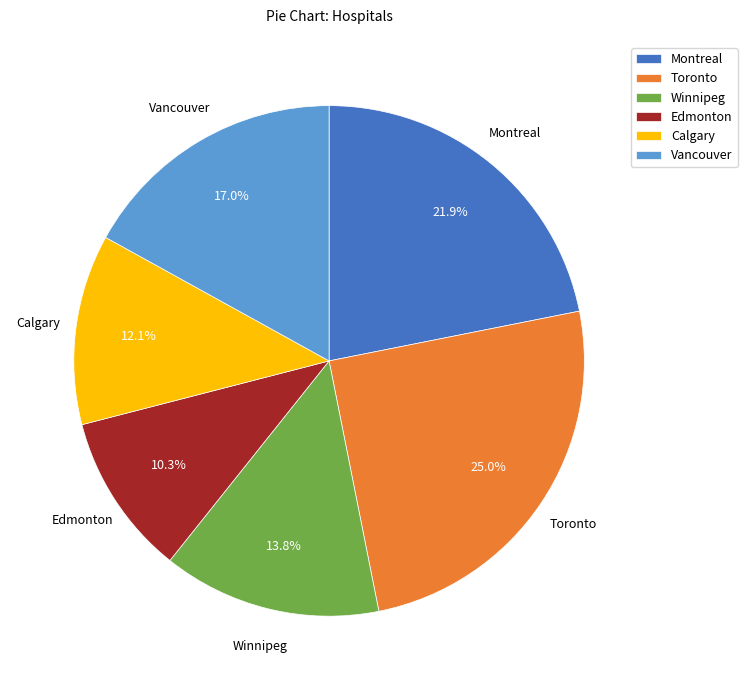

Combined, what portion of the pie is Winnipeg and Toronto?

38.8%